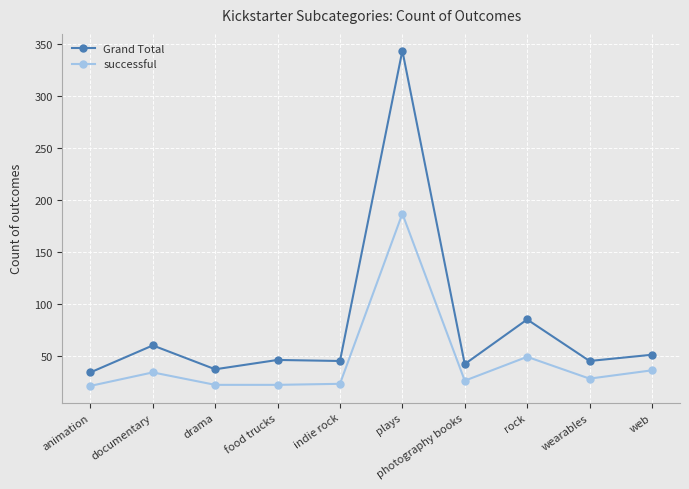

Is it true that Grand Total equals 34 at animation?

True